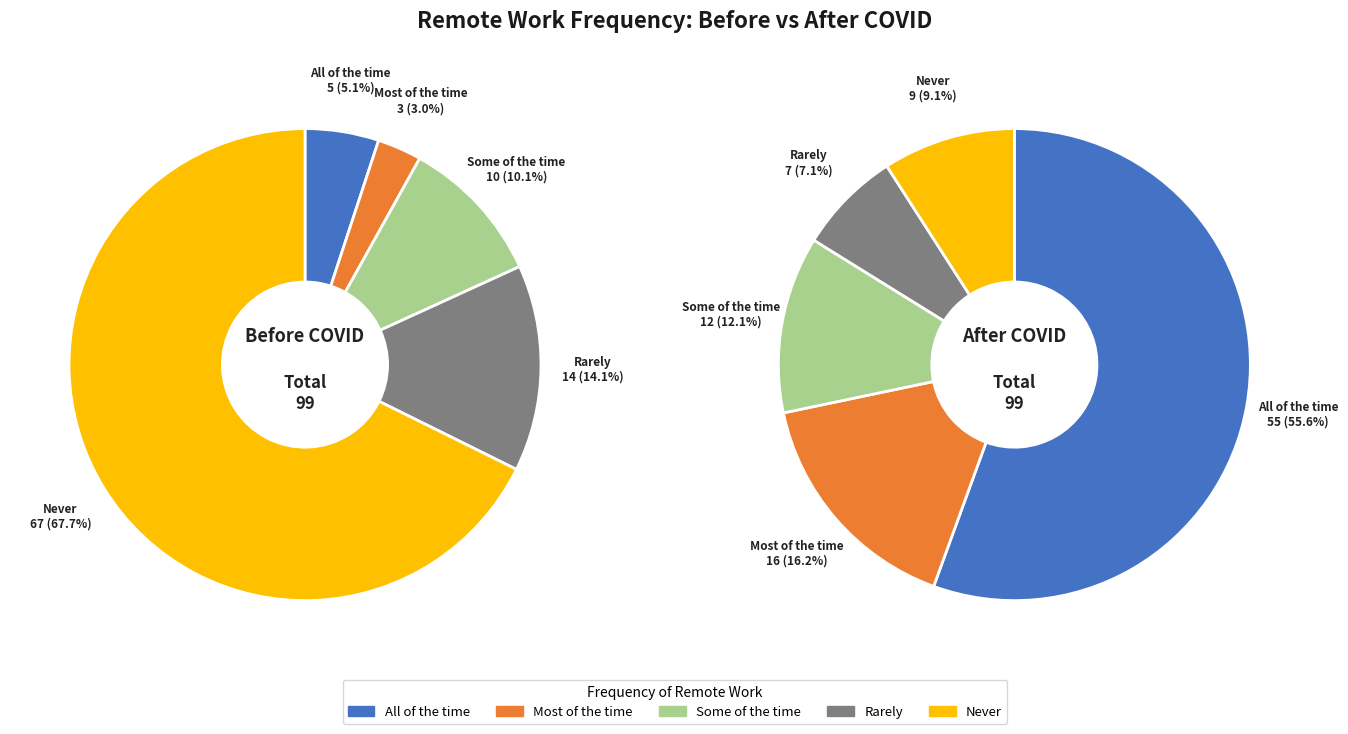

Which category has the smallest portion of the pie?

Most of the time